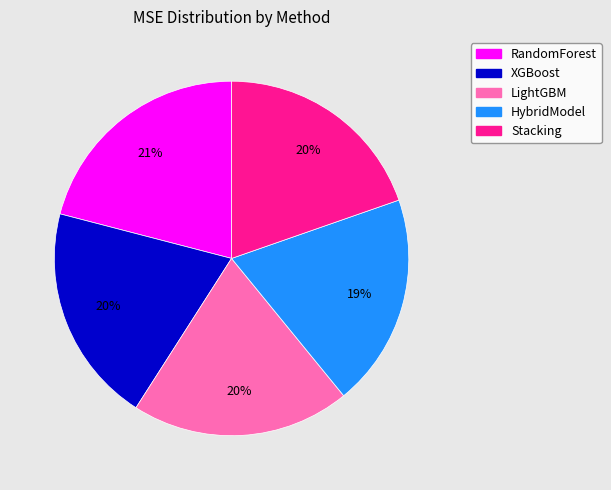

To the nearest percent, what percentage of the pie is LightGBM?

20%